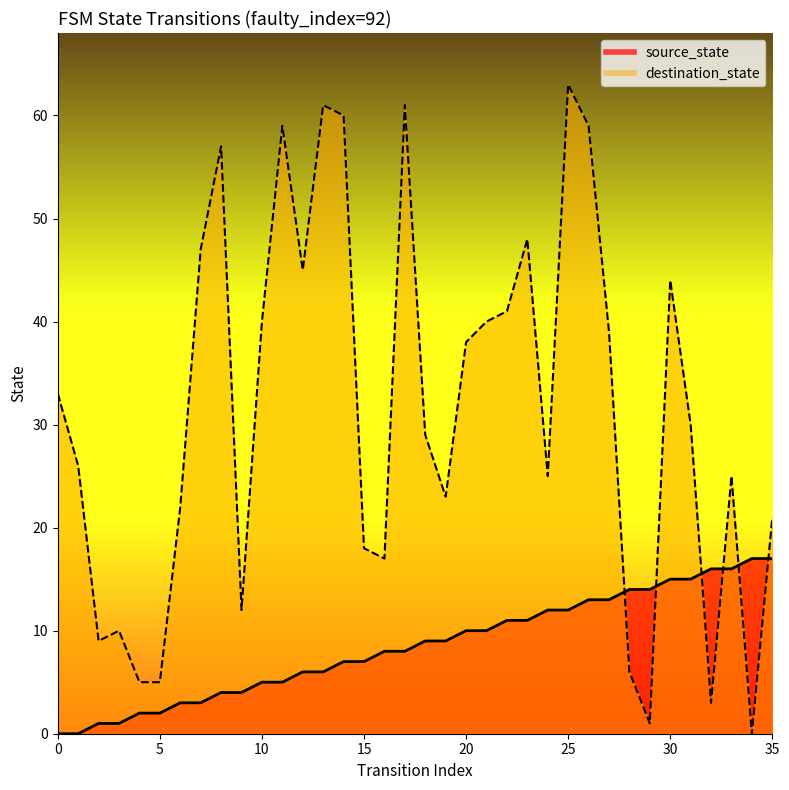

Which series ends up on top after the final intersection of source_state and destination_state?

destination_state